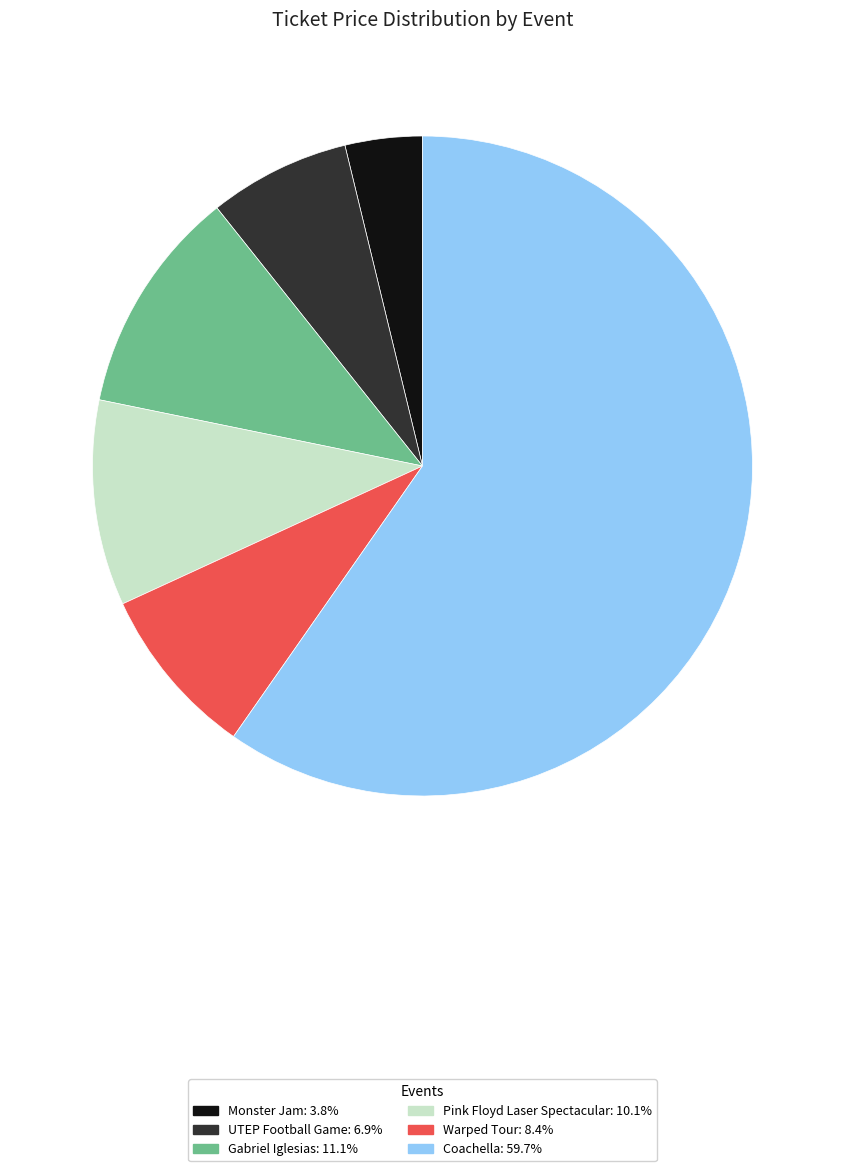

Count the number of slices in the pie.

6